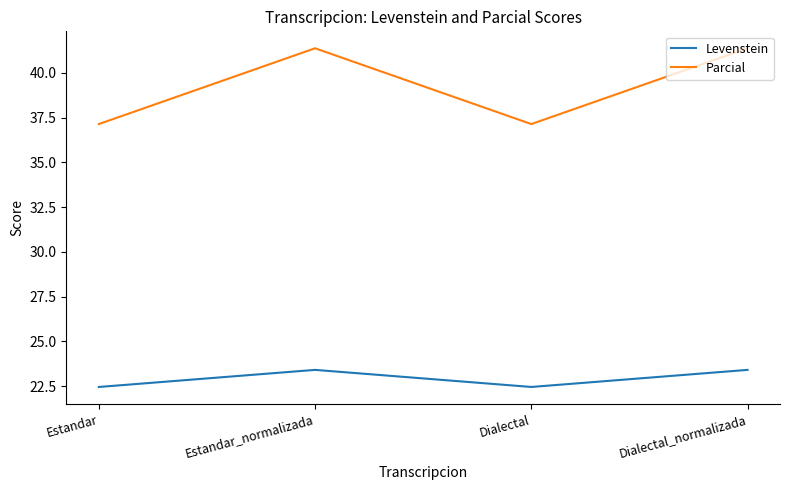

How many distinct data groups are displayed?

2